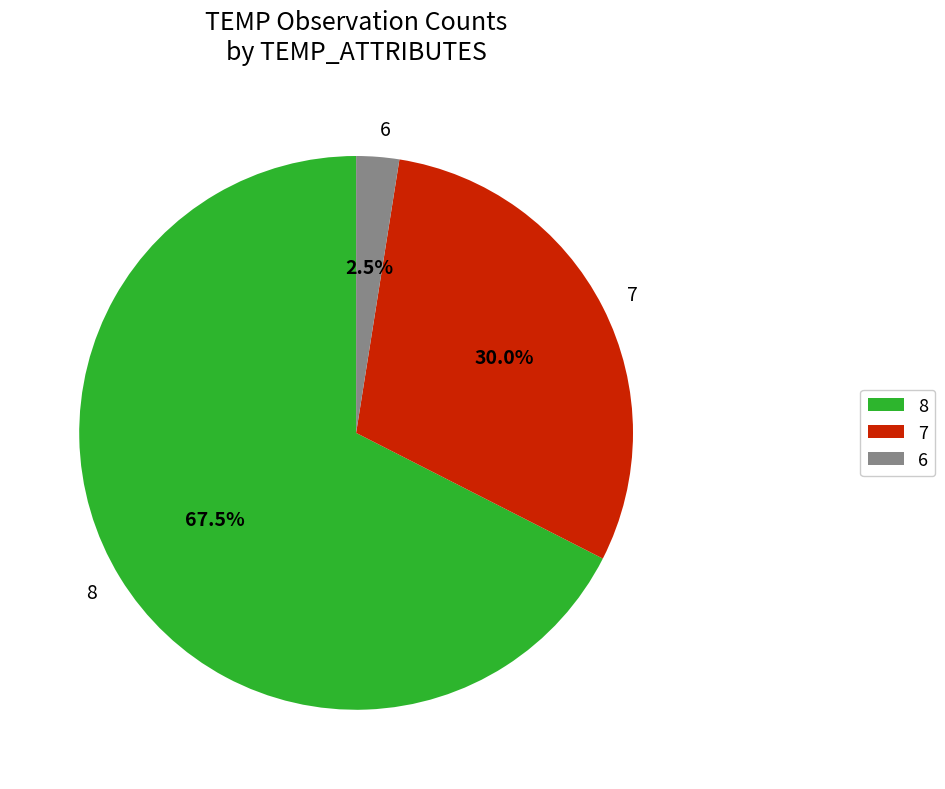

Is there any slice that represents more than half of the pie?

Yes